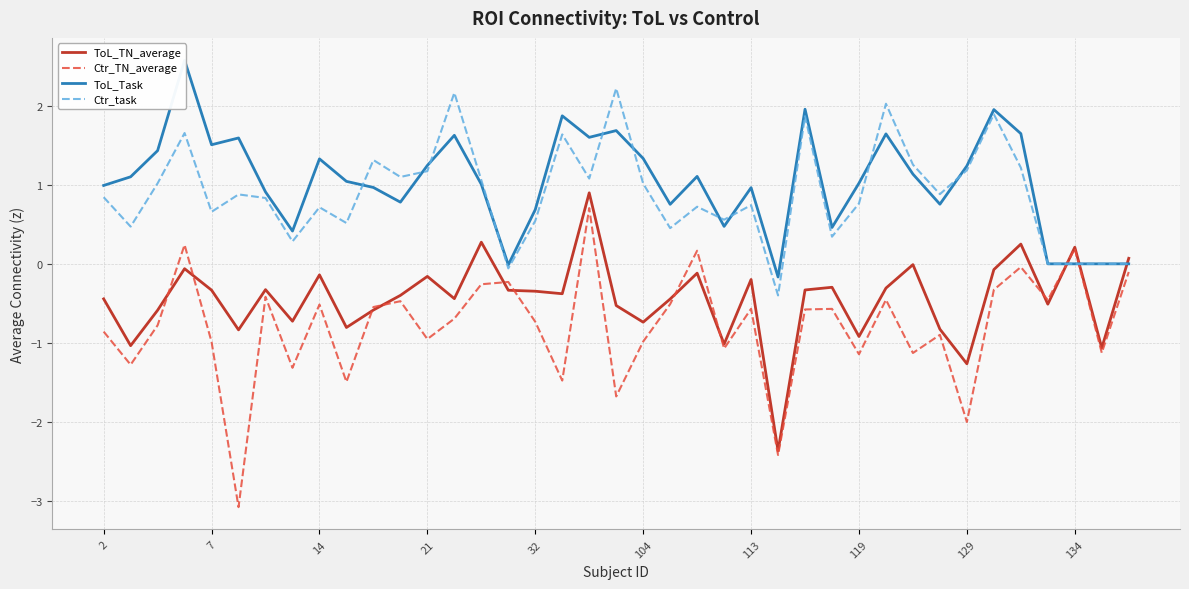

The Ctr_TN_average series shows 0.0 at 22. True or false?

False